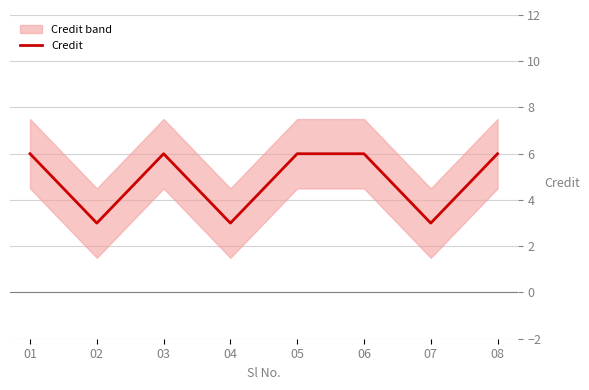

Reading right to left, transcribe all the data shown in this chart.

08=6	07=3	06=6	05=6	04=3	03=6	02=3	01=6